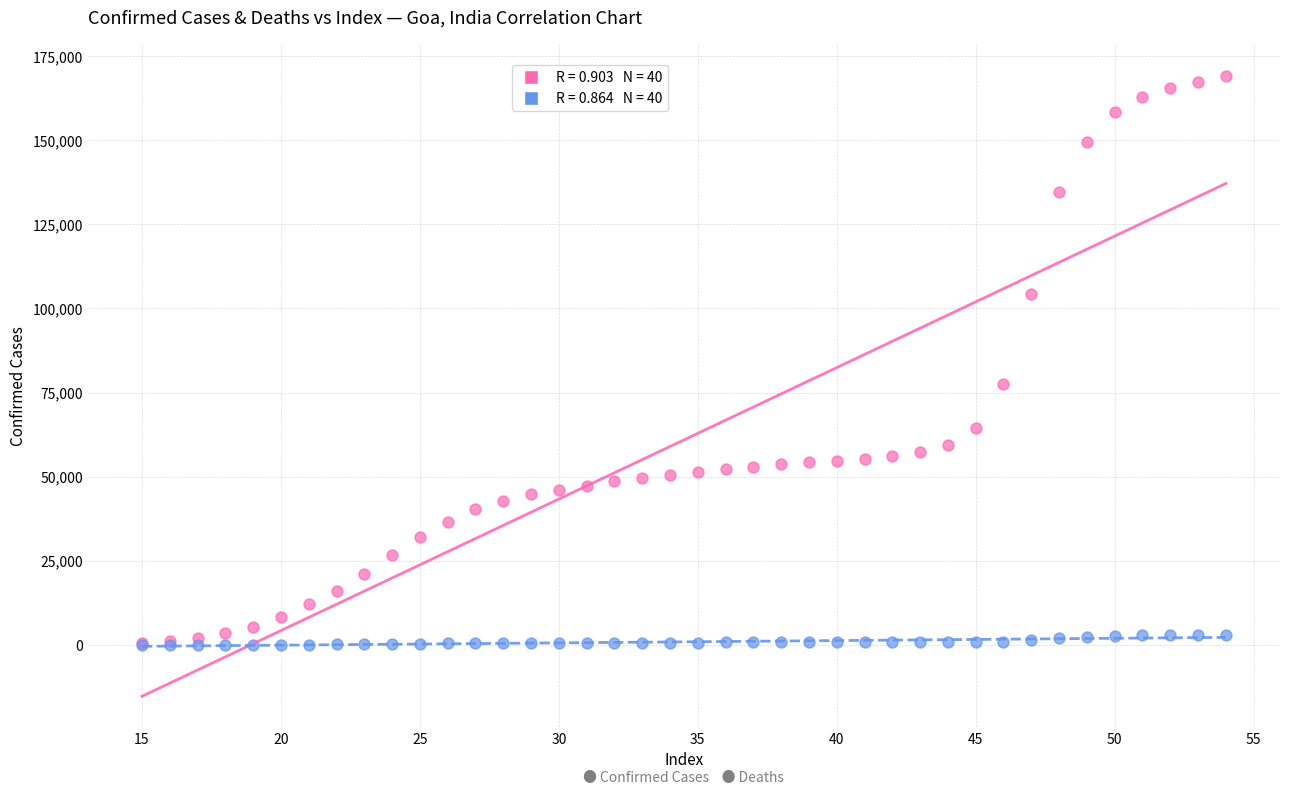

Across all series, what Y value is closest to 84607?

77477